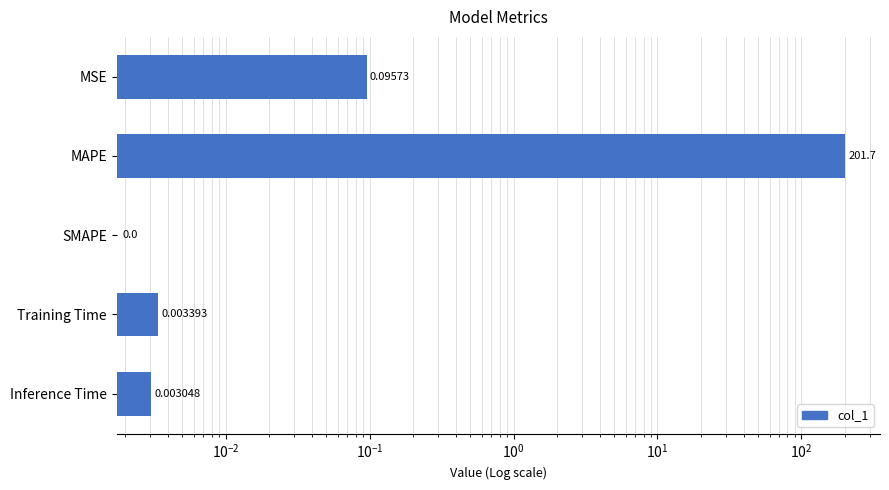

Count the number of values greater than 0.

4